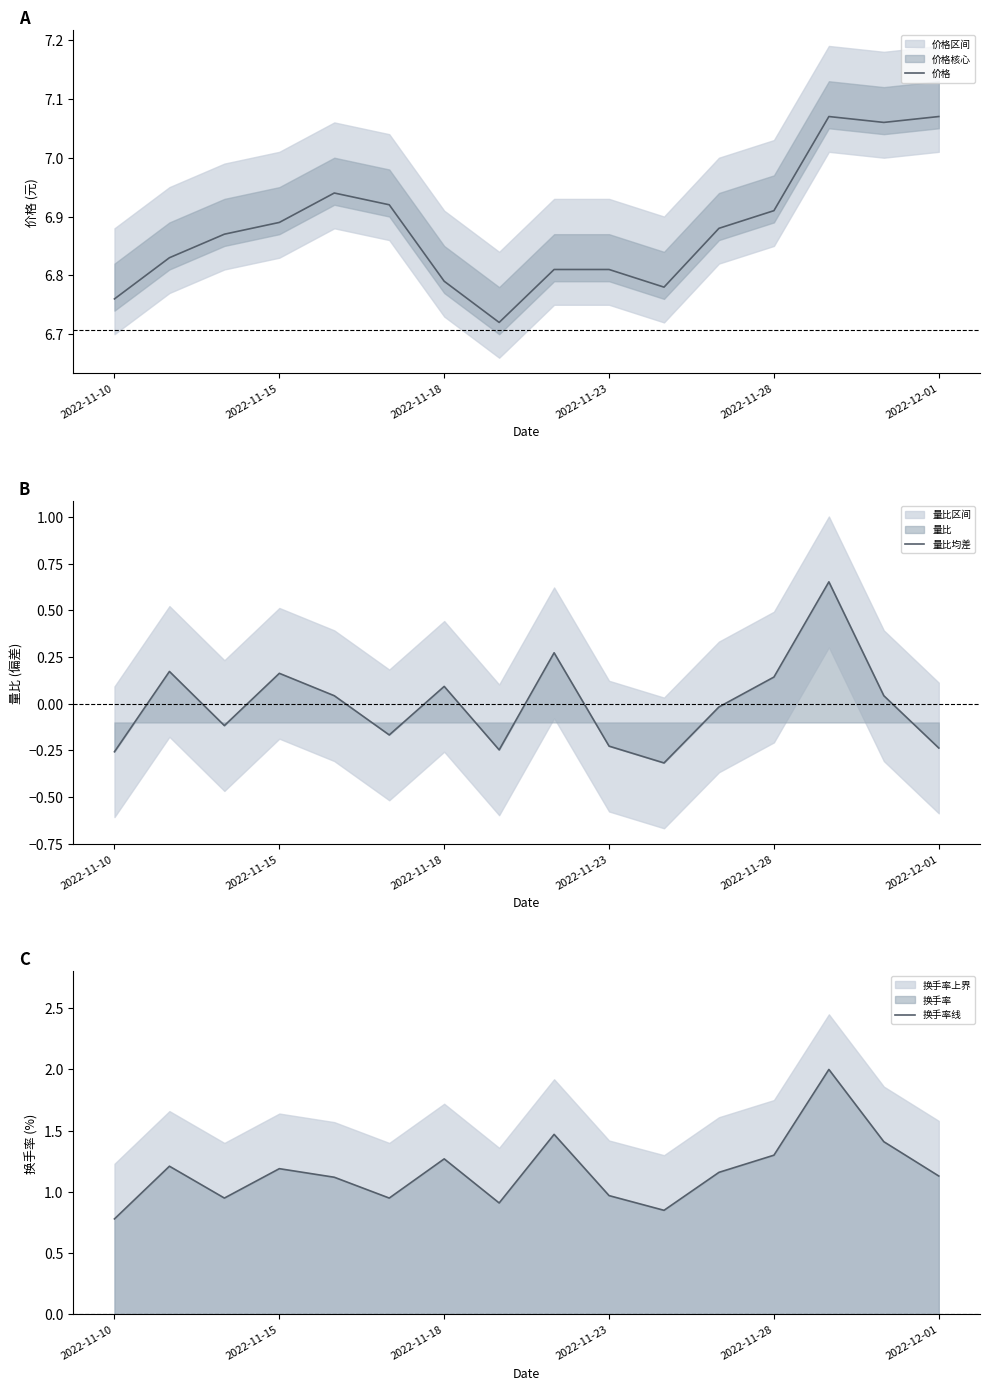

Which category has the highest value across all series?

13